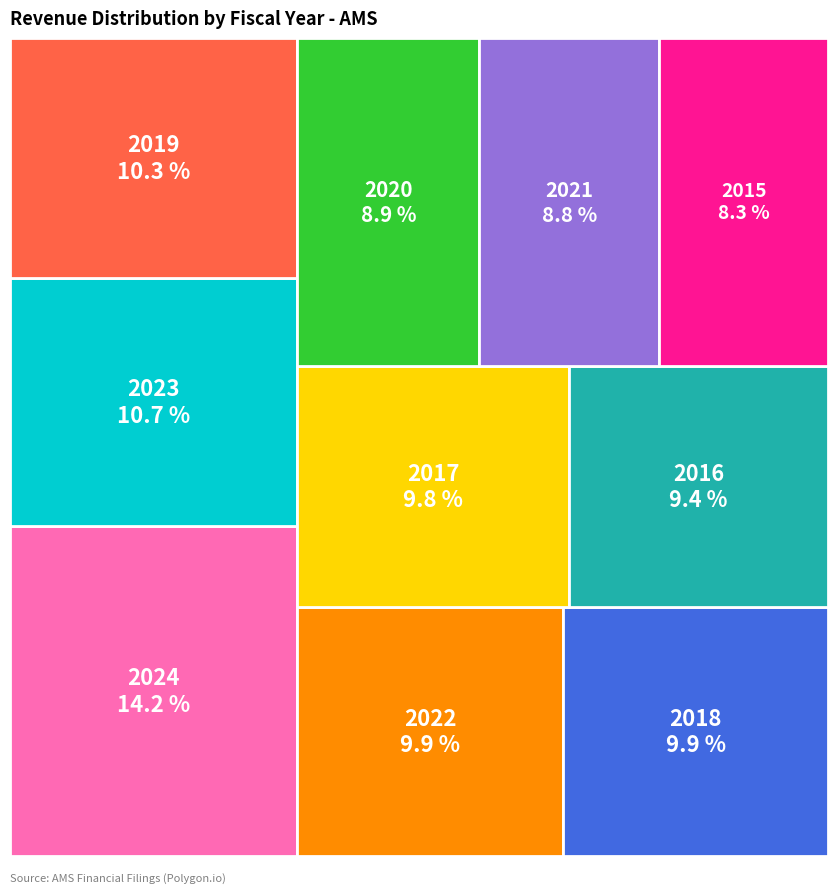

To the nearest percent, what portion does 2020 represent?

9%